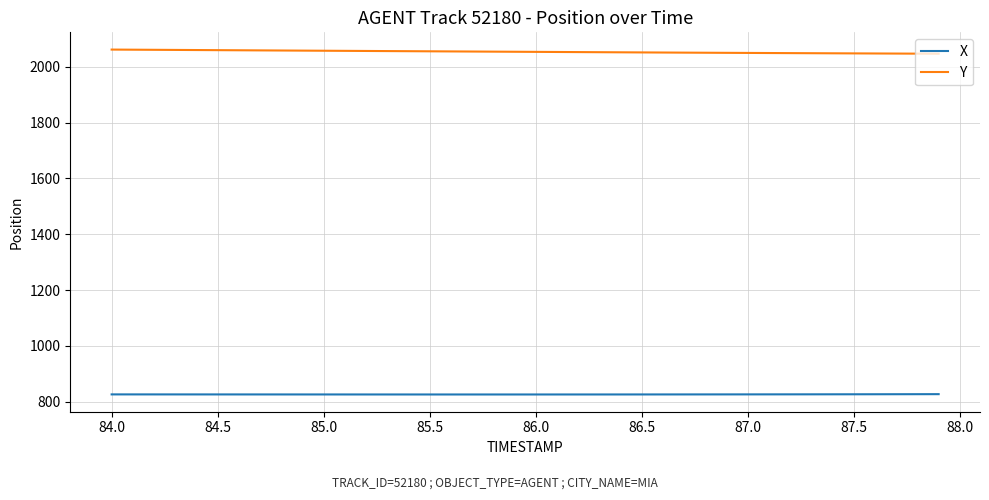

List the series in order of their peak value, lowest first.

X, Y